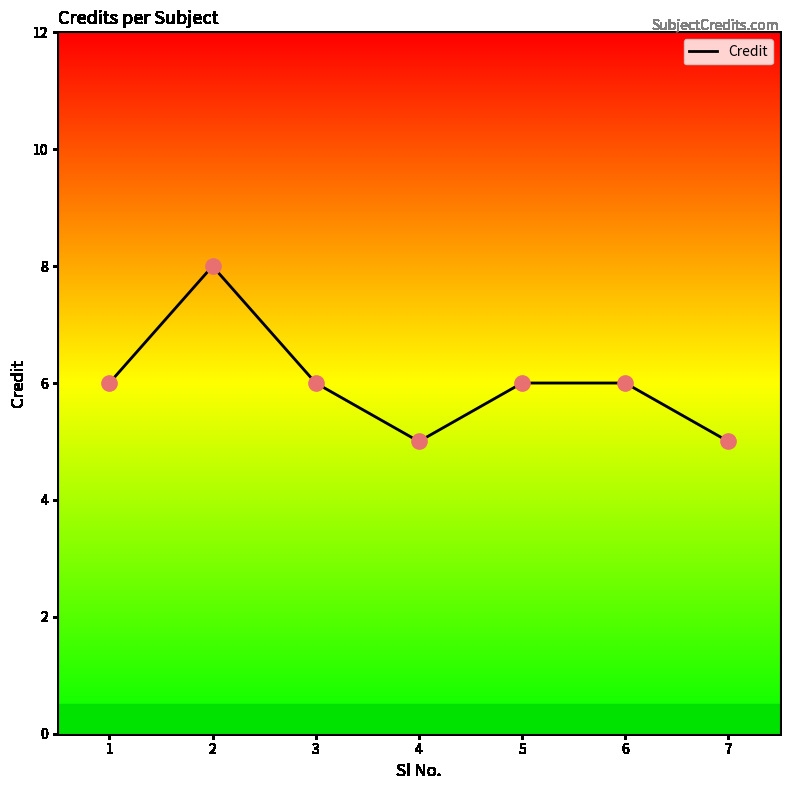

What is the change in value from 2 to 5?

-2